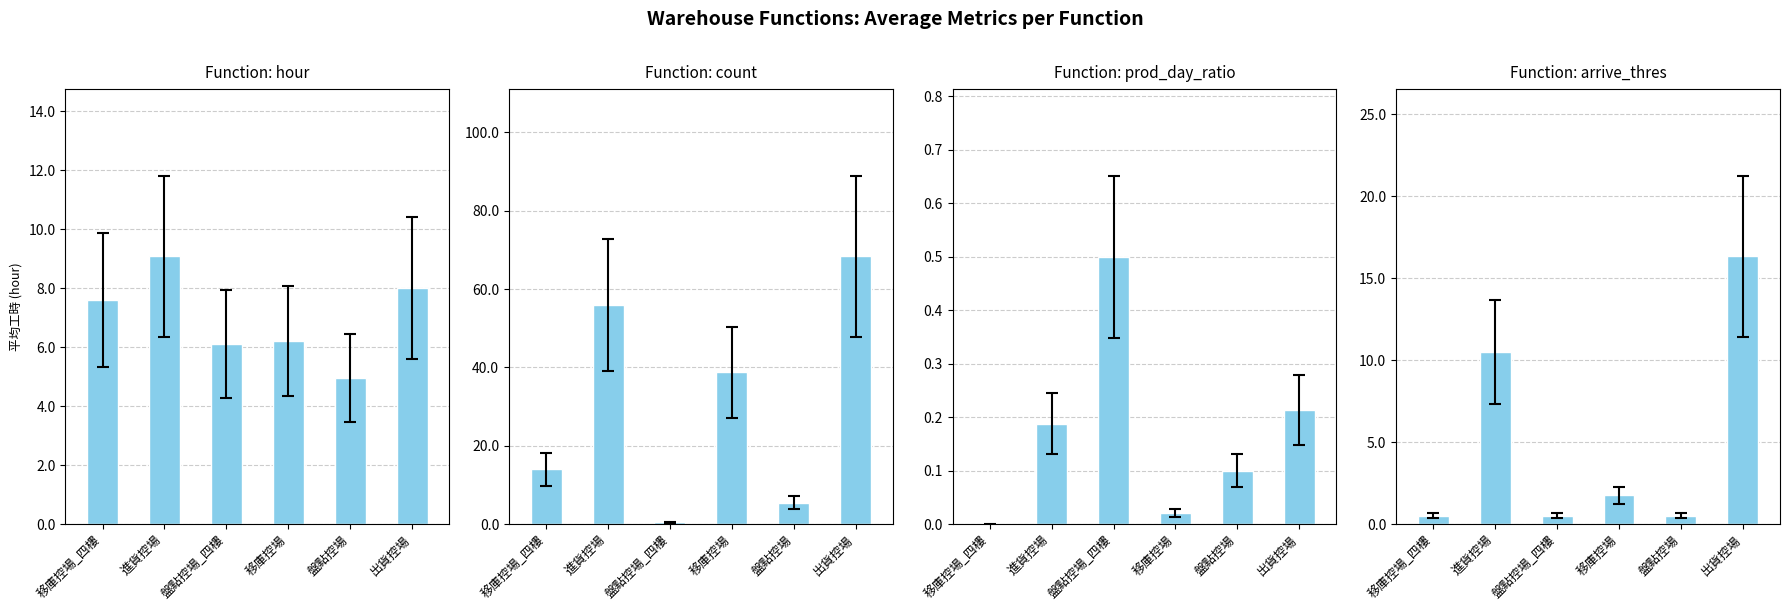

Is the value of arrive_thres at 移庫控場_四樓 greater than the value of prod_day_ratio at 移庫控場?

Yes